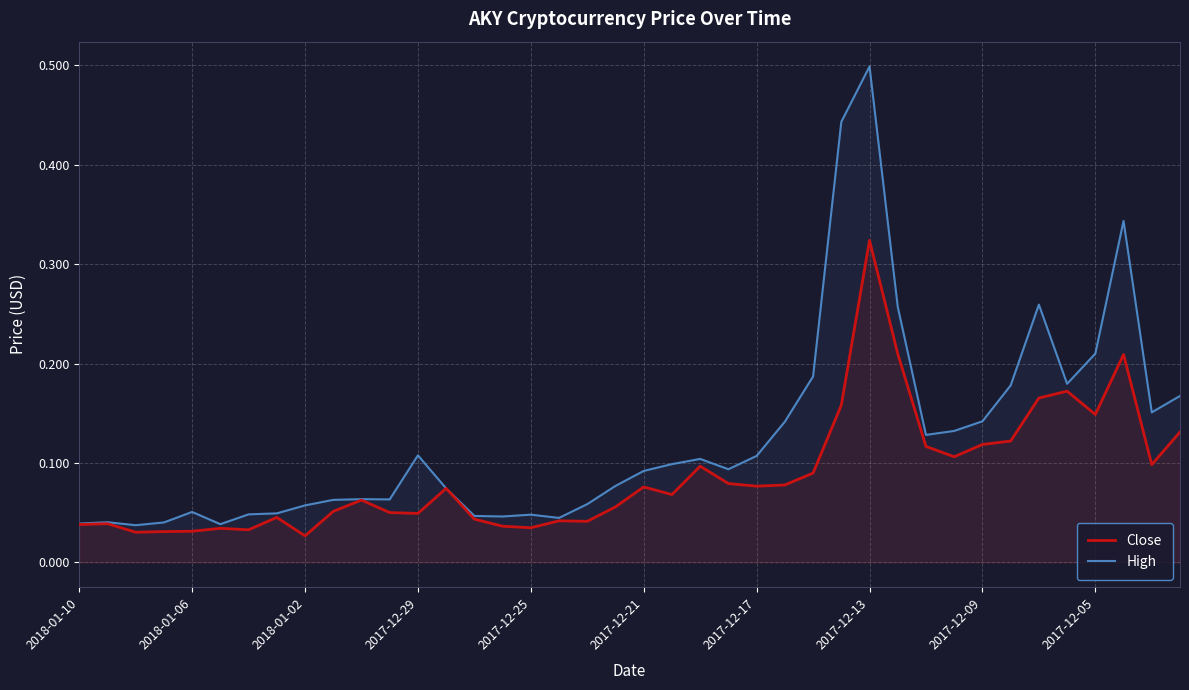

Does the chart display data point markers on the line(s)?

No